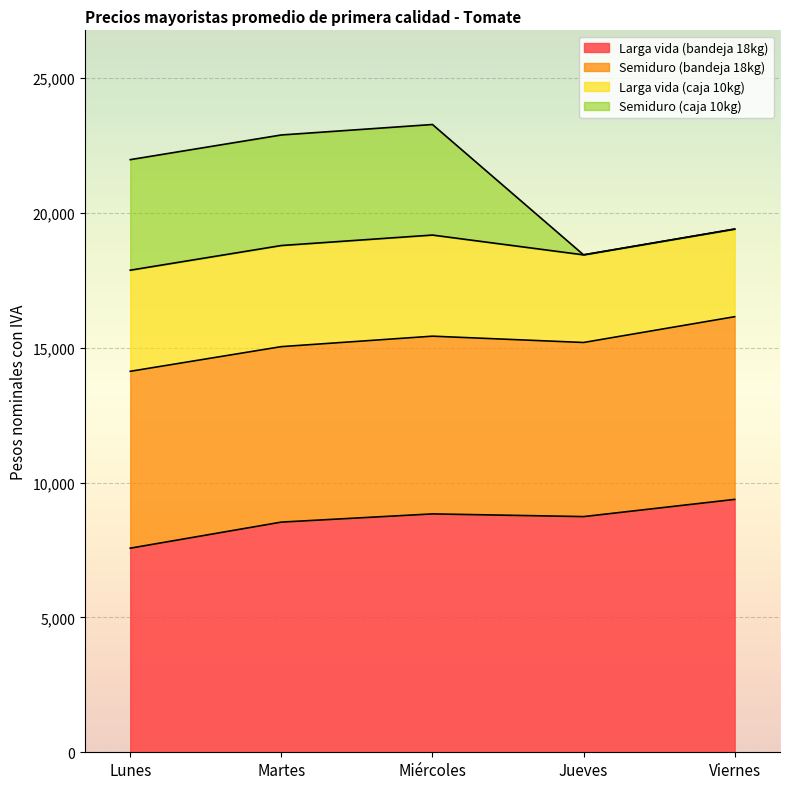

Where does the Larga vida (bandeja 18kg) series first go above 8740?

Miércoles